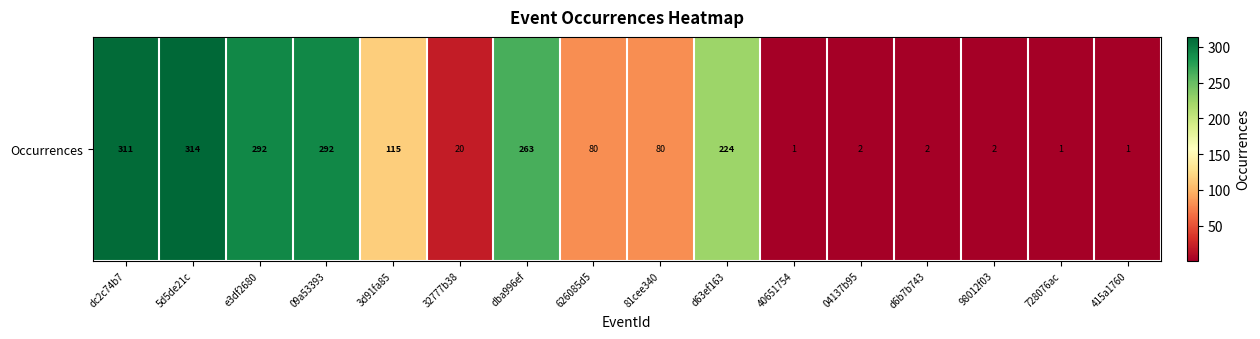

Reading right to left, transcribe all the data shown in this chart.

1	1	2	2	2	1	224	80	80	263	20	115	292	292	314	311